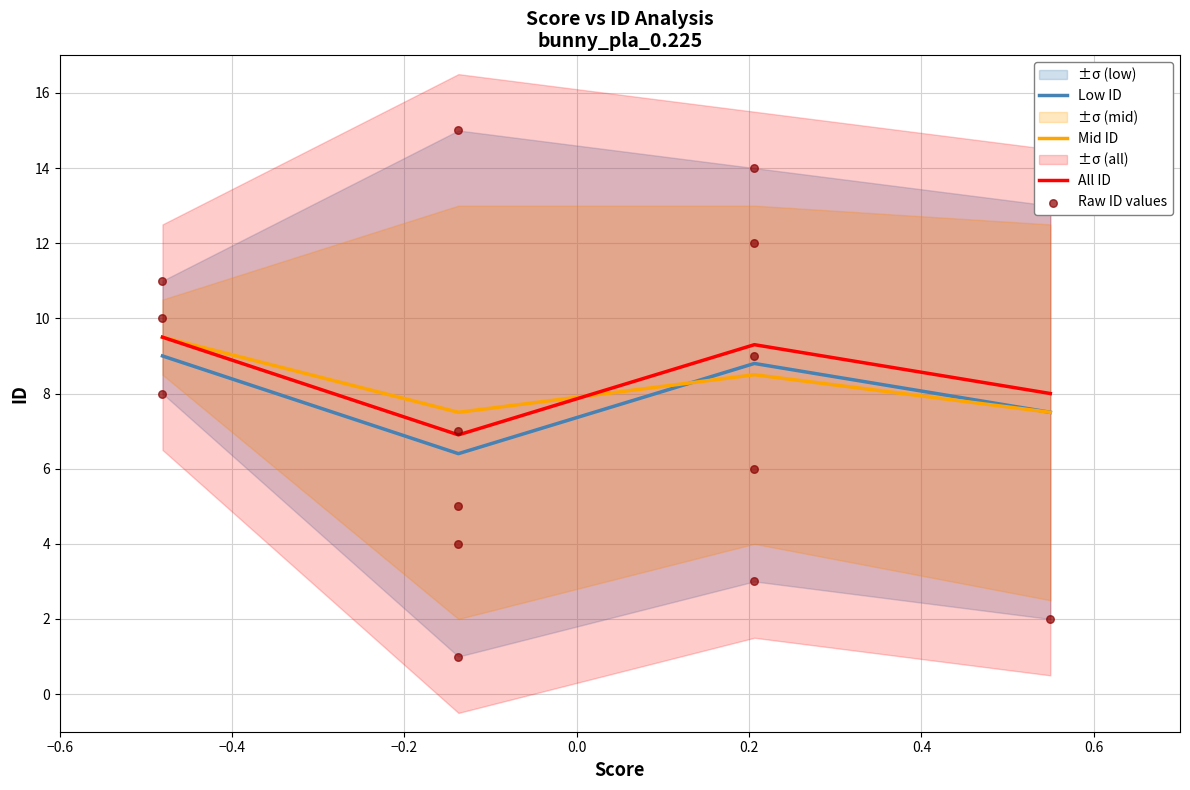

What is the lowest value of the All ID series?

6.9